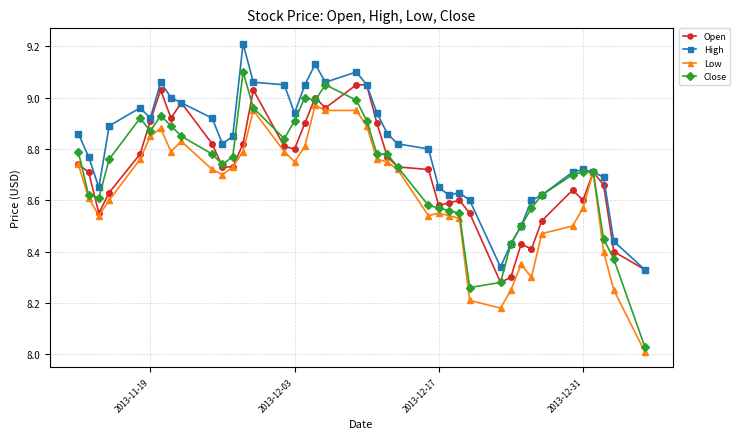

What is the maximum value shown in the chart?

9.2